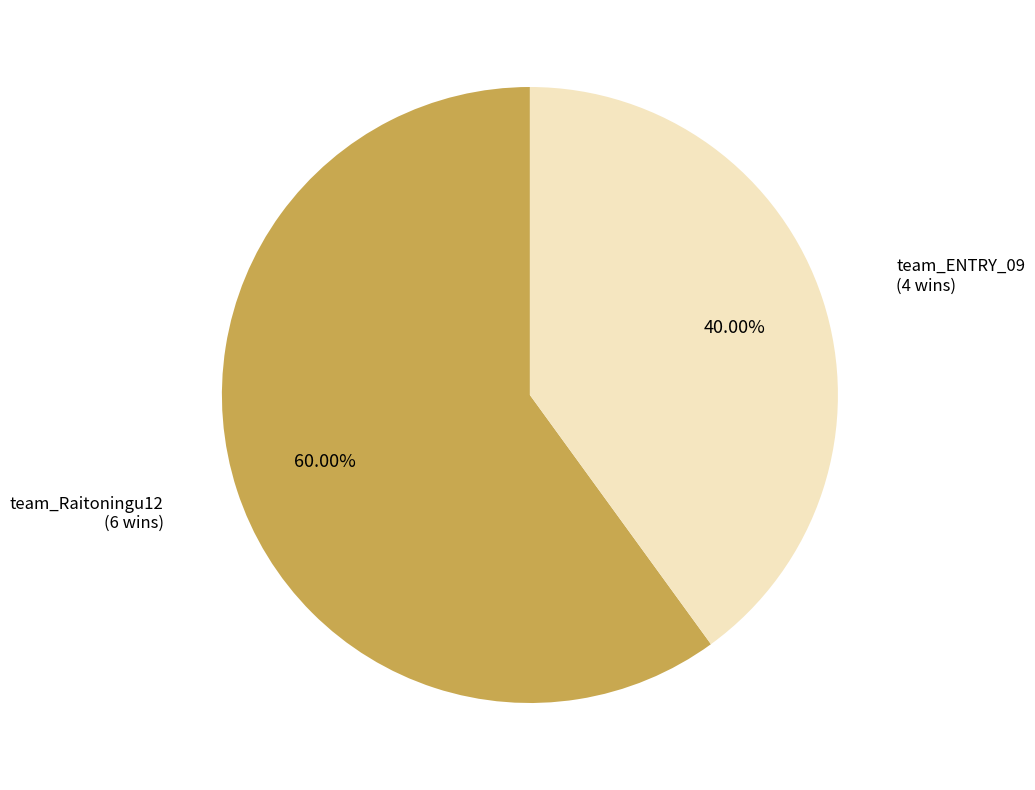

Is there any slice that represents more than half of the pie?

Yes